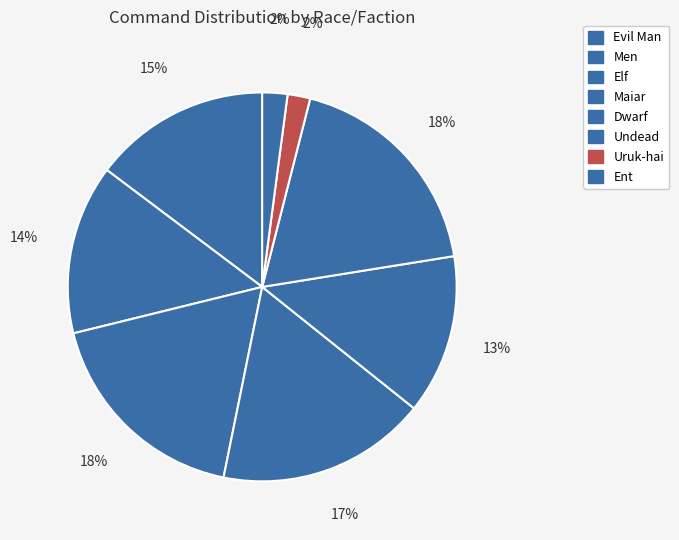

Rank the categories by value from lowest to highest.

Uruk-hai, Ent, Dwarf, Men, Evil Man, Maiar, Elf, Undead